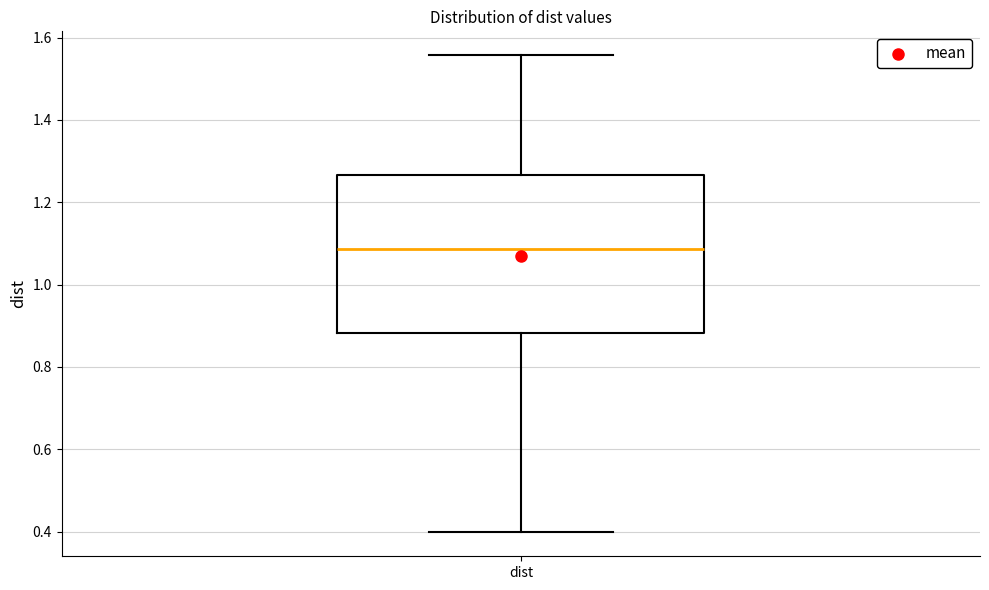

Where is the lower edge of the box for dist on the y-axis? The values are not printed on the chart, so give them approximately, as read against the axis.

0.88